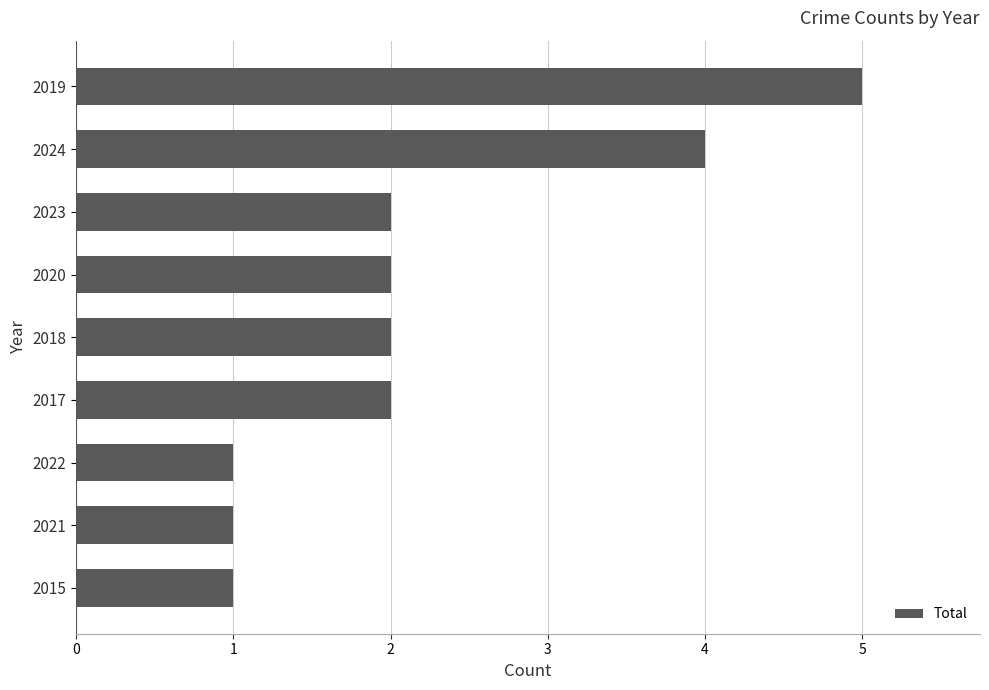

Reading bottom to top, extract all data points from this chart.

1	1	1	2	2	2	2	4	5